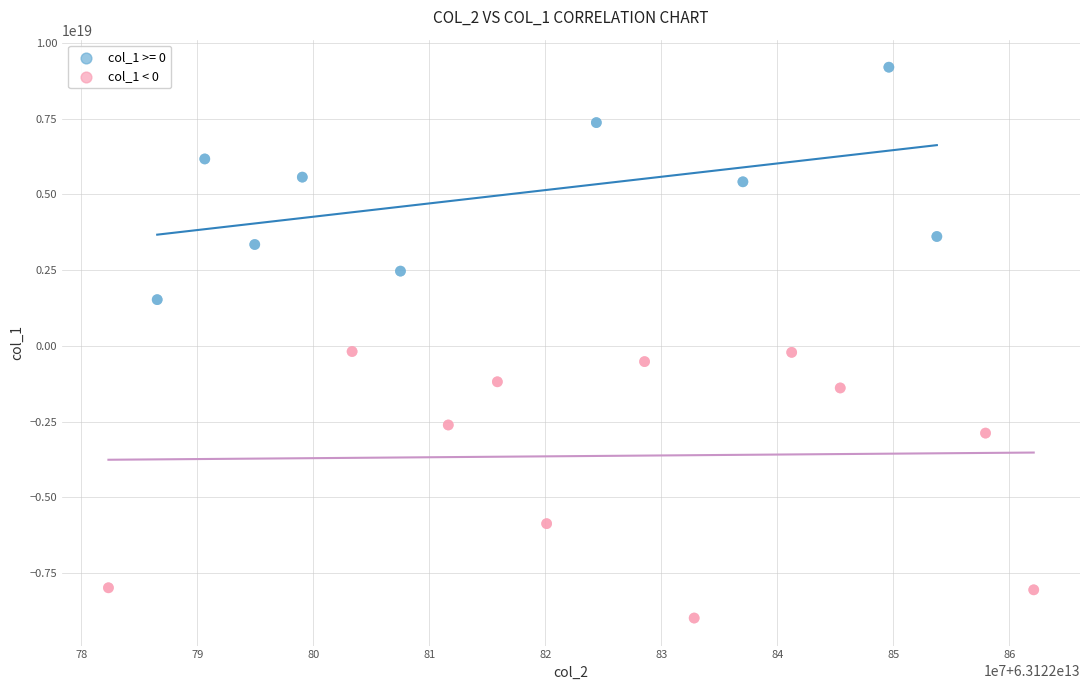

Which series has the widest spread of Y values?

col_1 < 0